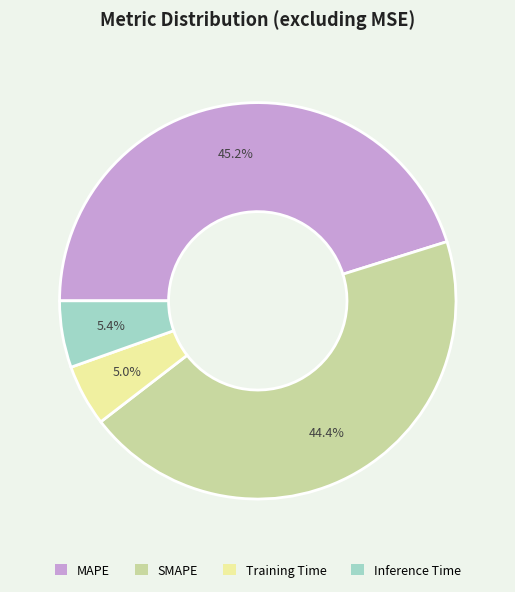

To the nearest percent, what portion does MAPE represent?

45%